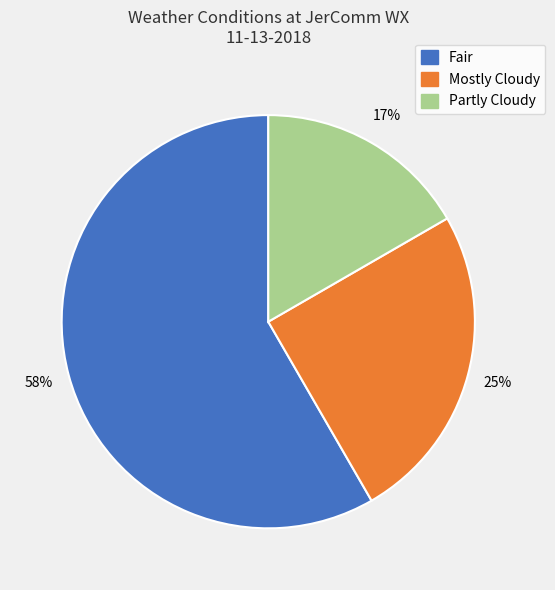

Is there a majority slice in this chart?

Yes